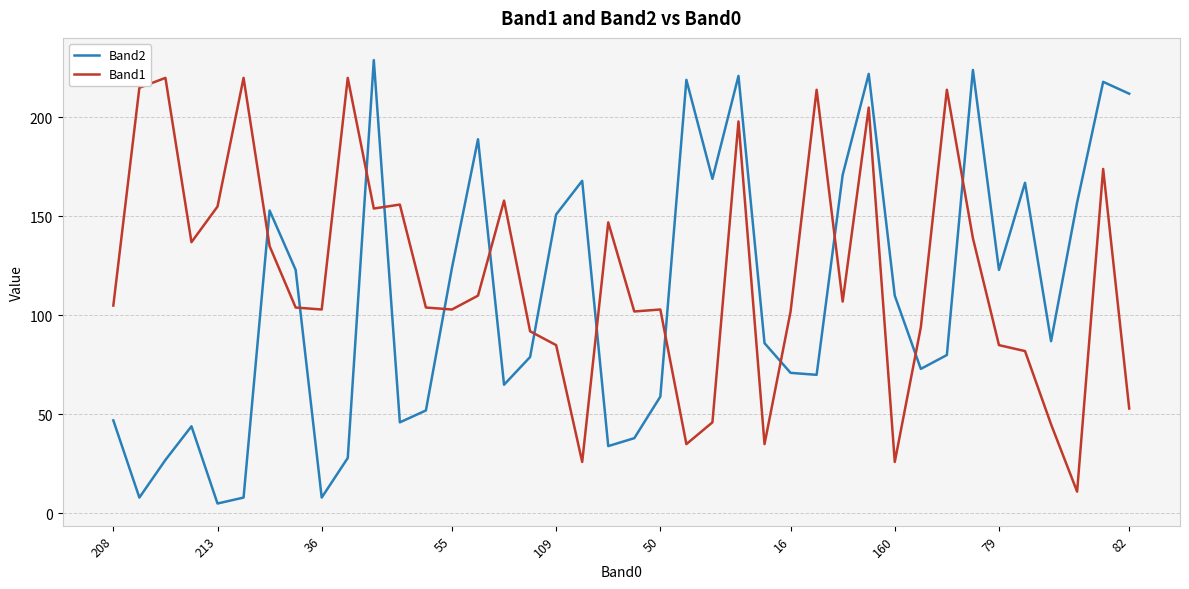

What is the difference between the maximum and minimum values in the Band2 series?

224